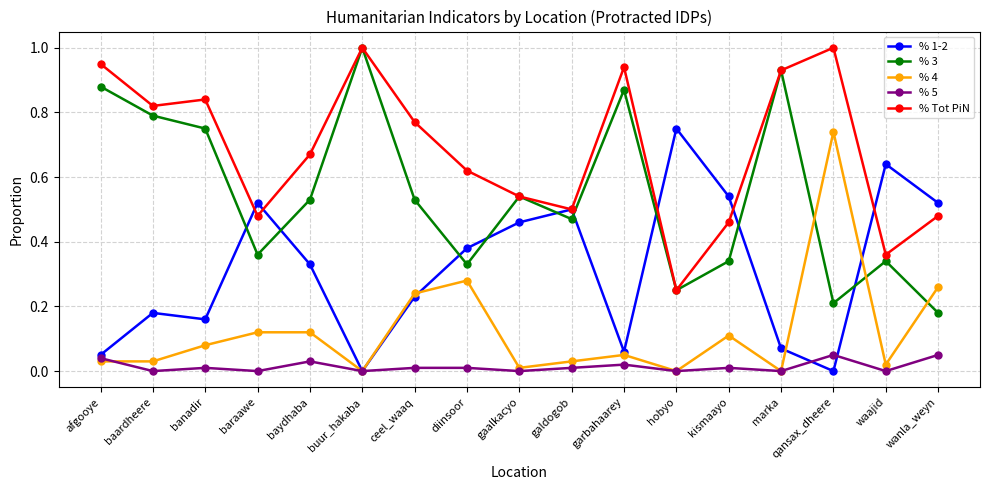

At which label does % 1-2 reach its peak?

hobyo